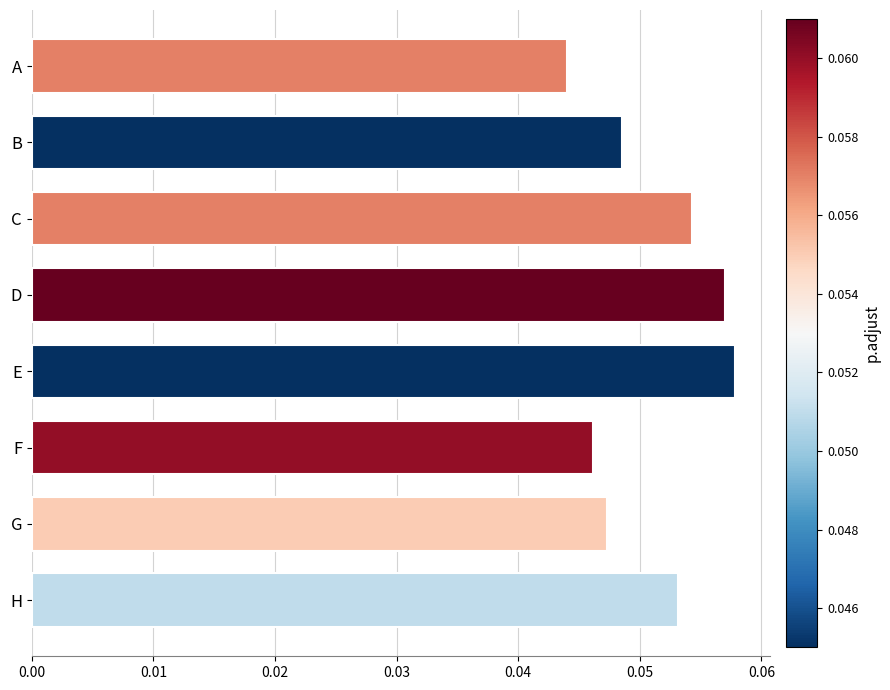

Rank the categories by value from lowest to highest.

A, F, G, B, H, C, D, E